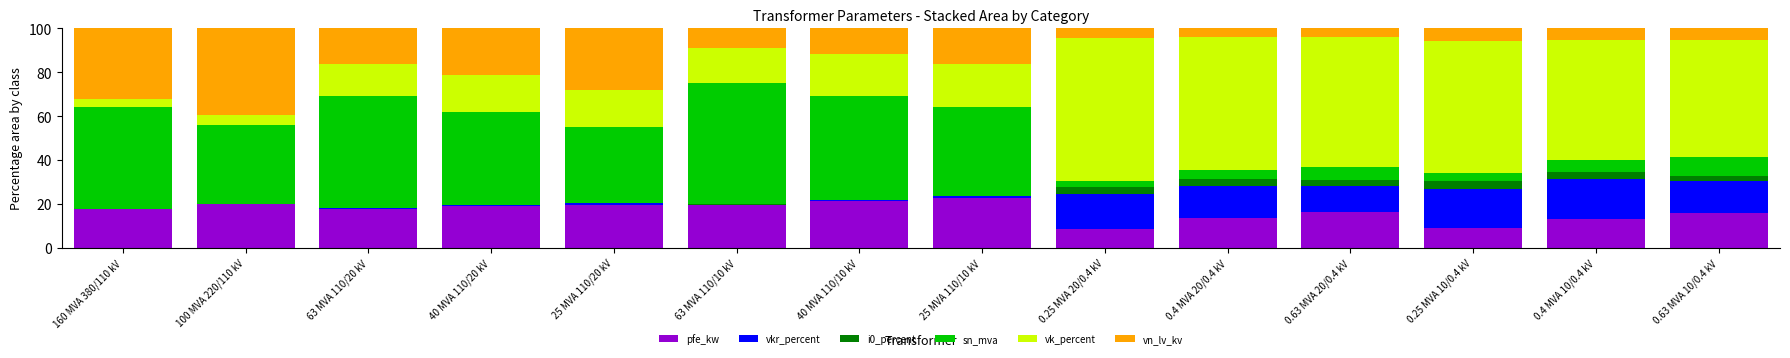

Does the chart contain stacked bars?

Yes